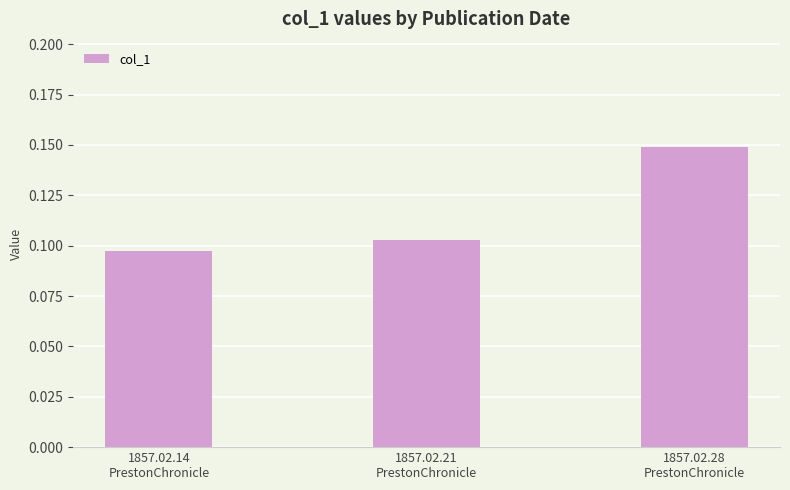

How many values are between 0 and 1?

3